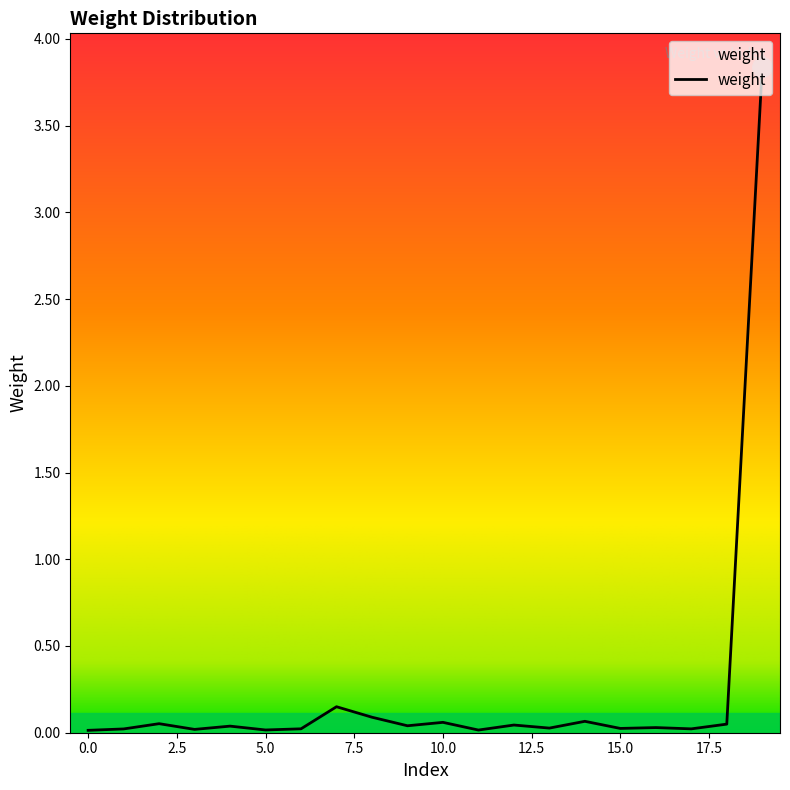

What is the difference between the maximum and minimum values?

3.8